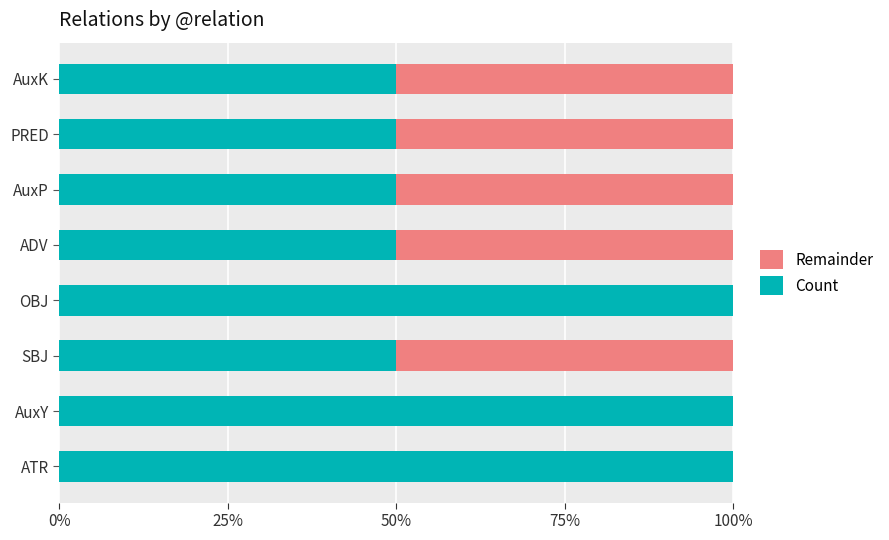

The Count series shows 30 at ADV. True or false?

False